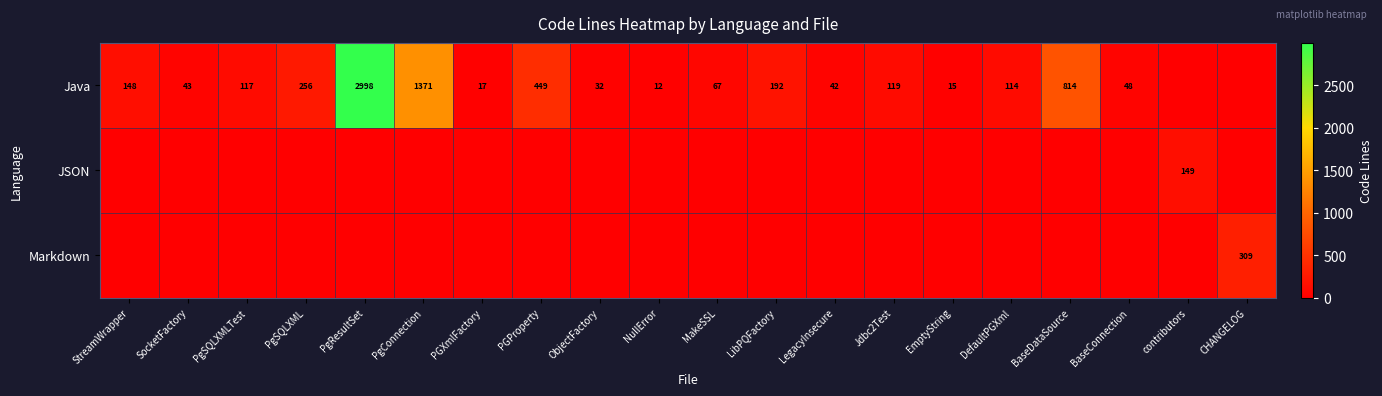

What is the total value across all series at SocketFactory?

43